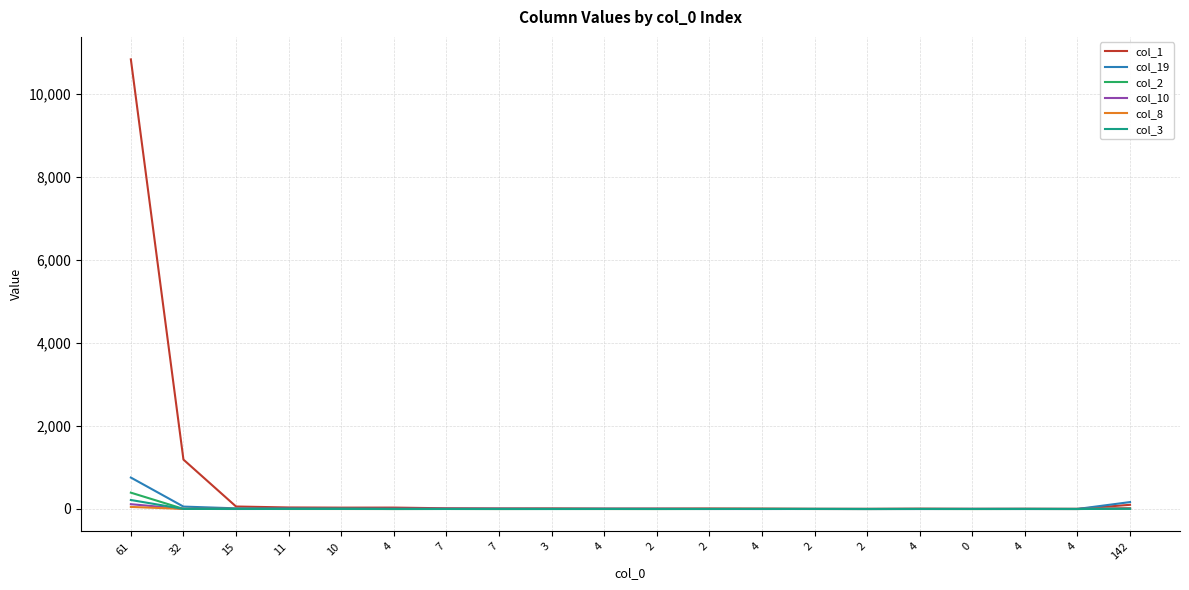

What is the label of the 3rd point from the left?

15